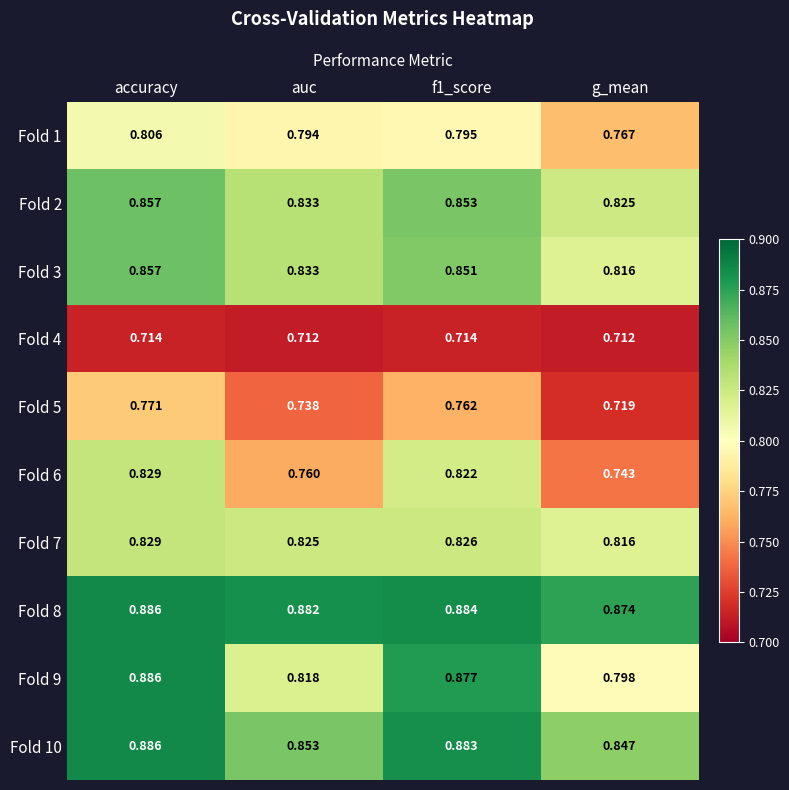

Is the value of Fold 2 at g_mean greater than the value of Fold 9 at auc?

Yes